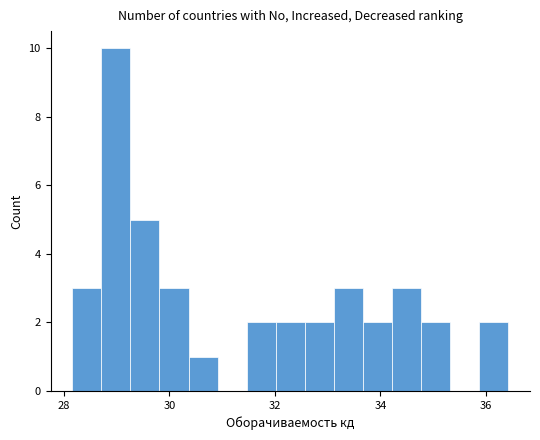

Read against the x-axis, roughly where is the centre of the tallest bar?

29.0